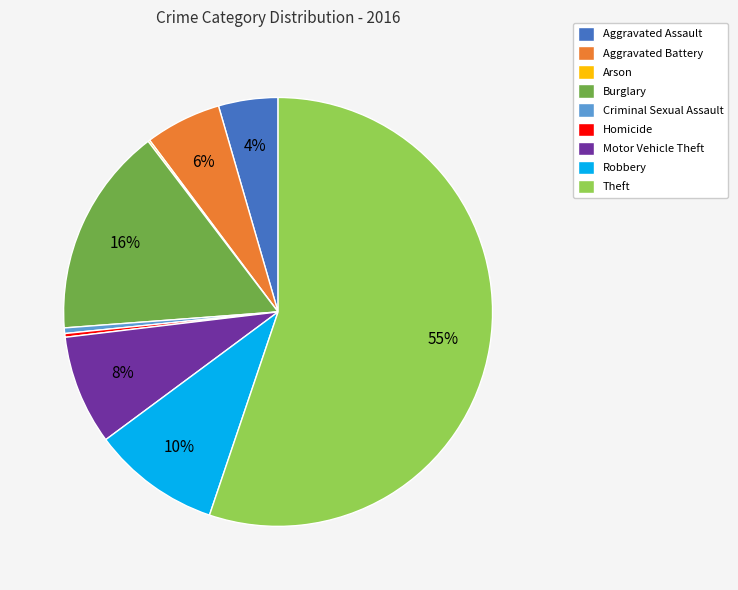

What is the ratio of the value at Motor Vehicle Theft to the value at Burglary?

0.5